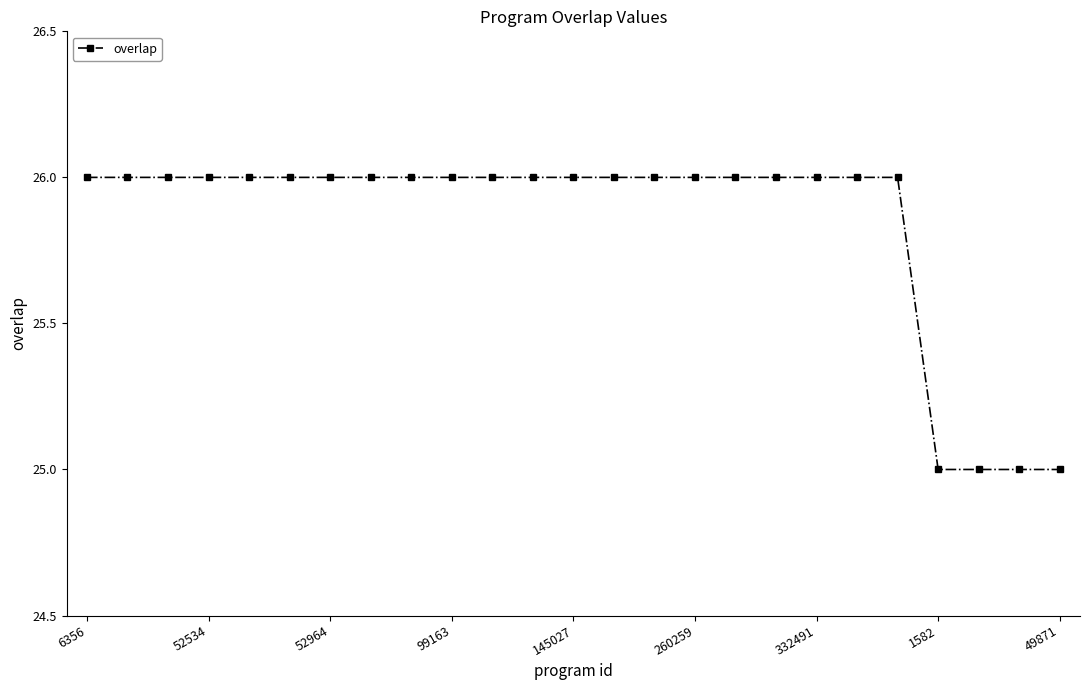

What is the maximum value shown in the chart?

26